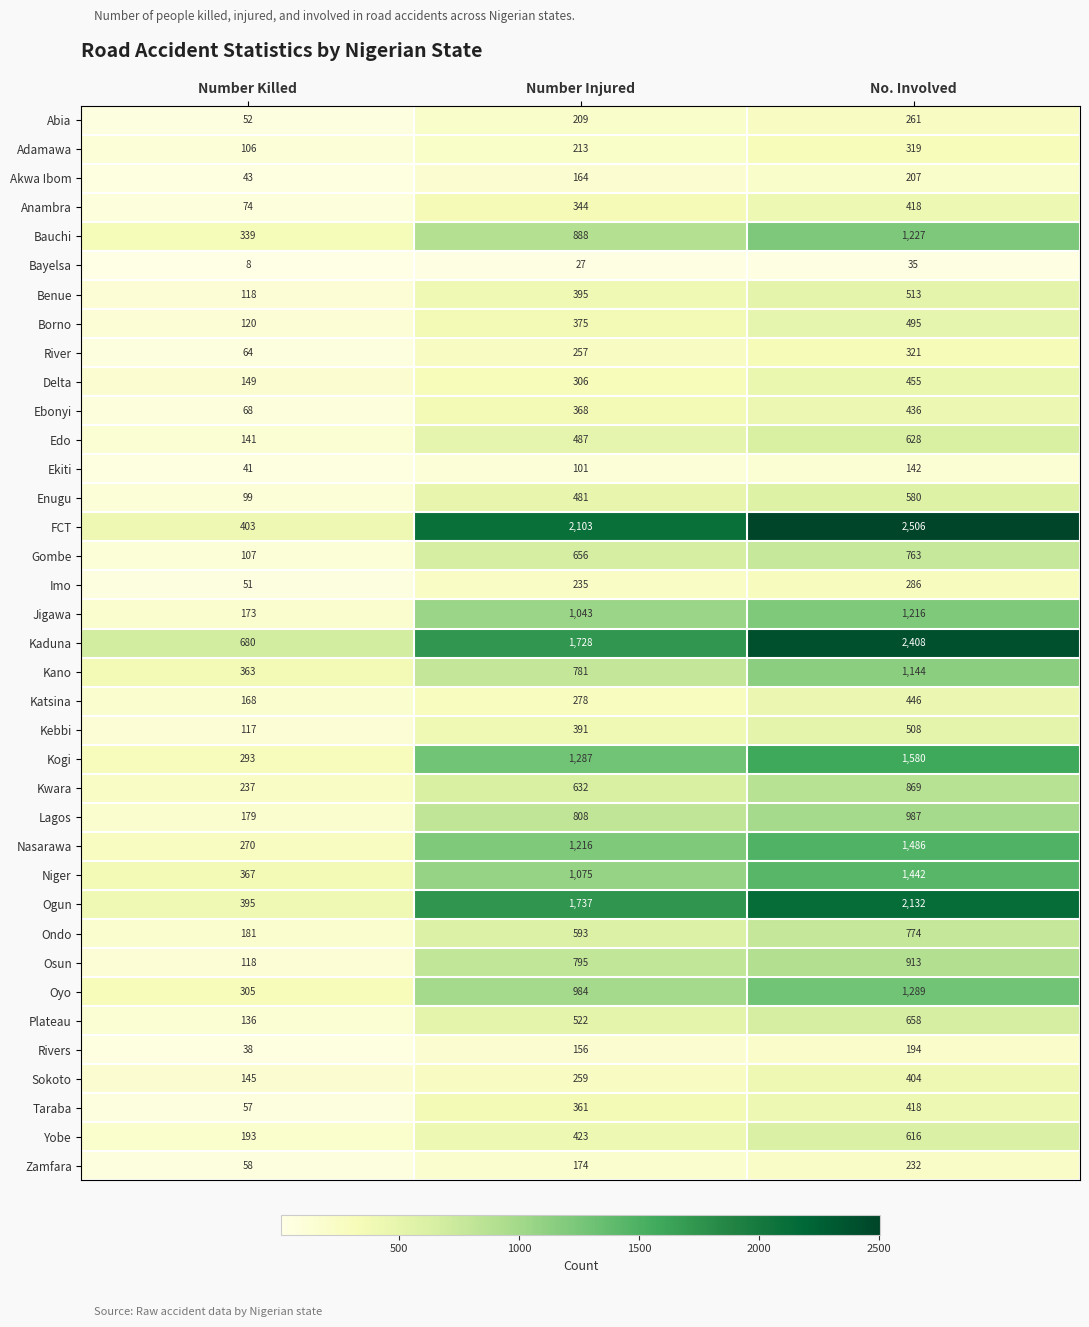

Is it true that Ebonyi equals 436 at No. Involved?

True